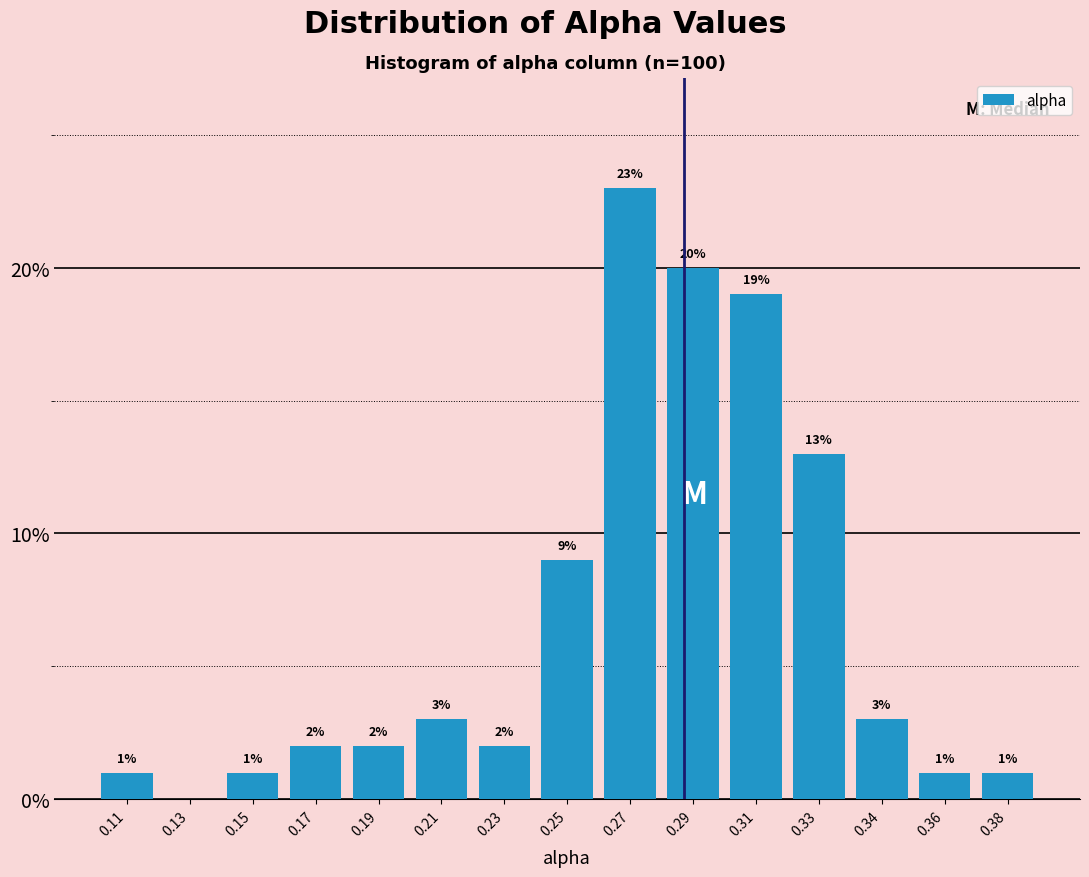

Reading left to right, transcribe all the data shown in this chart.

0.11=1	0.13=0	0.15=1	0.17=2	0.19=2	0.21=3	0.23=2	0.25=9	0.27=23	0.29=20	0.31=19	0.33=13	0.34=3	0.36=1	0.38=1